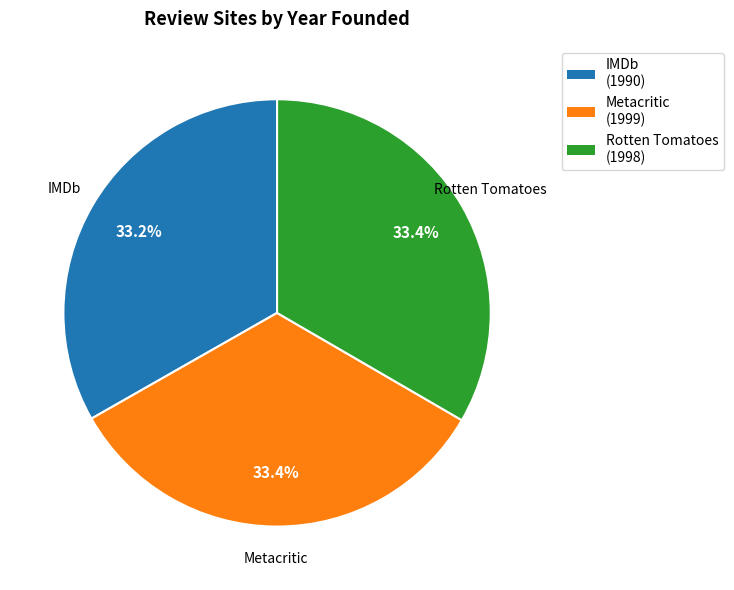

Does IMDb (1990) represent more than half of the total?

No